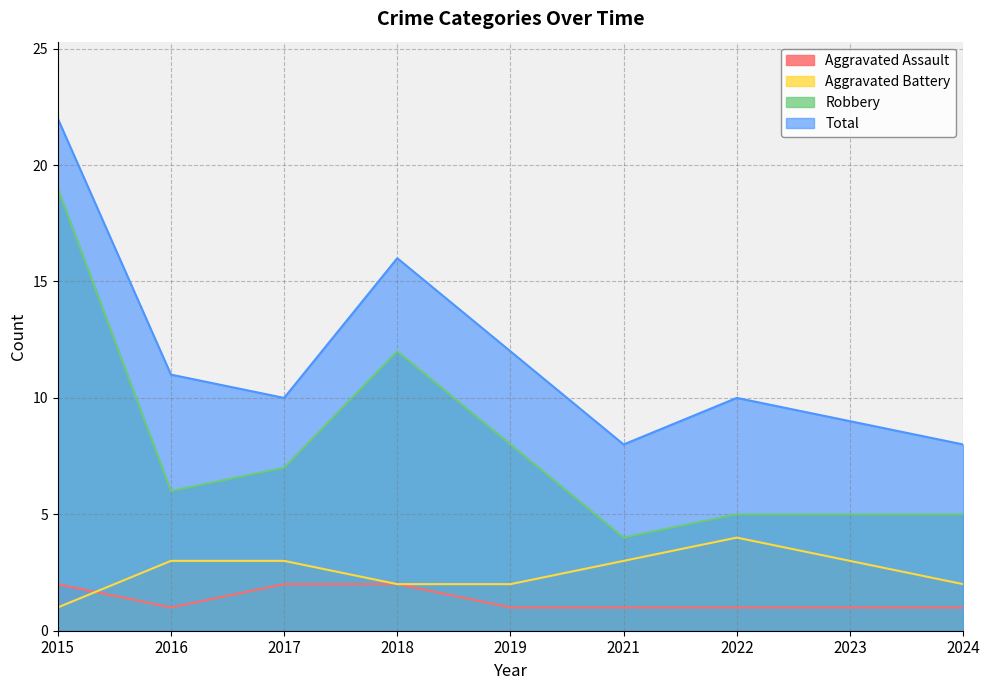

Reading left to right, list all the values displayed in this chart.

Aggravated Assault: 2	1	2	2	1	1	1	1	1
Aggravated Battery: 1	3	3	2	2	3	4	3	2
Robbery: 19	6	7	12	8	4	5	5	5
Total: 22	11	10	16	12	8	10	9	8